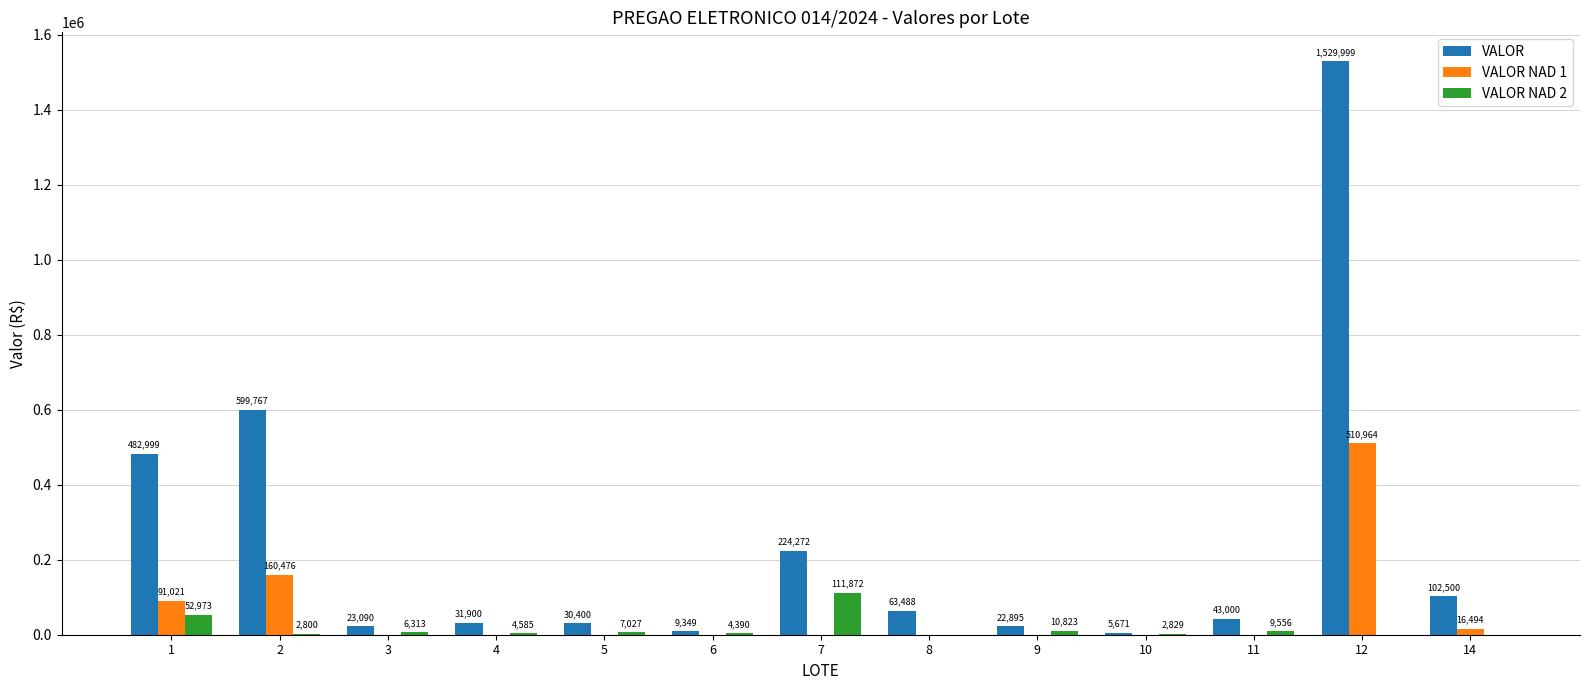

What is the maximum value for VALOR NAD 1?

510963.9